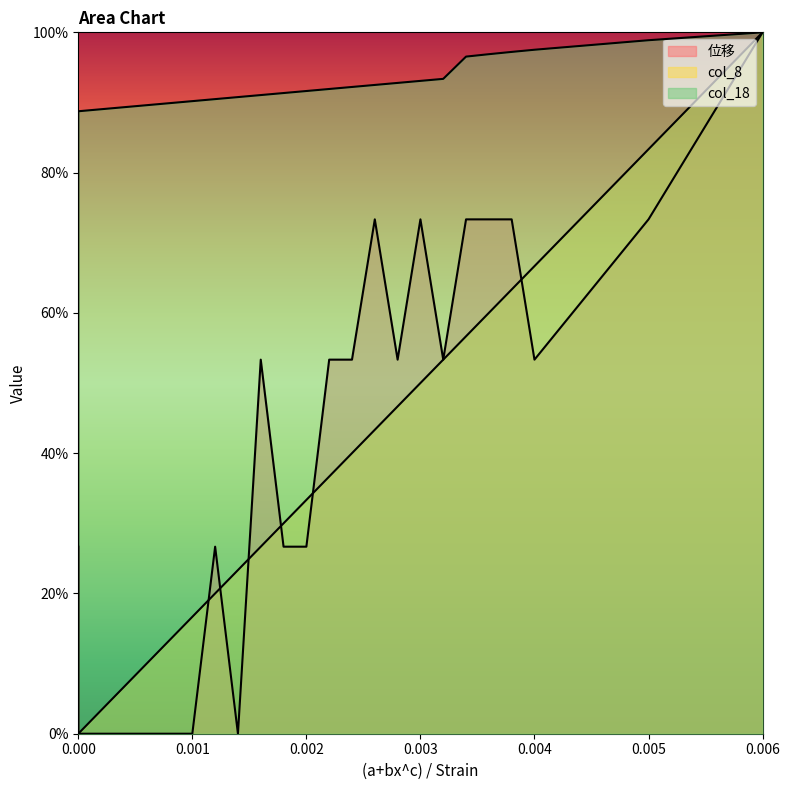

Between 0.0032 and 0.0036, which is larger?

0.0036